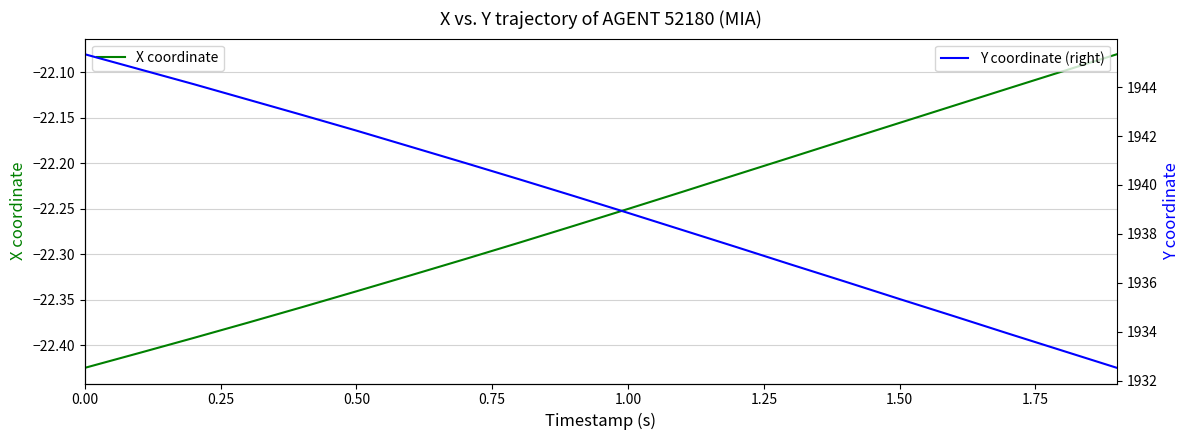

Which series has the largest total across all categories?

Y coordinate (right)